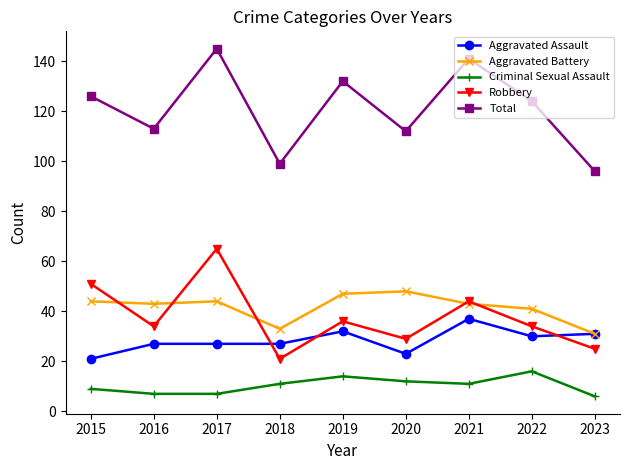

The value of Aggravated Assault at 2015 is 32. True or false?

False